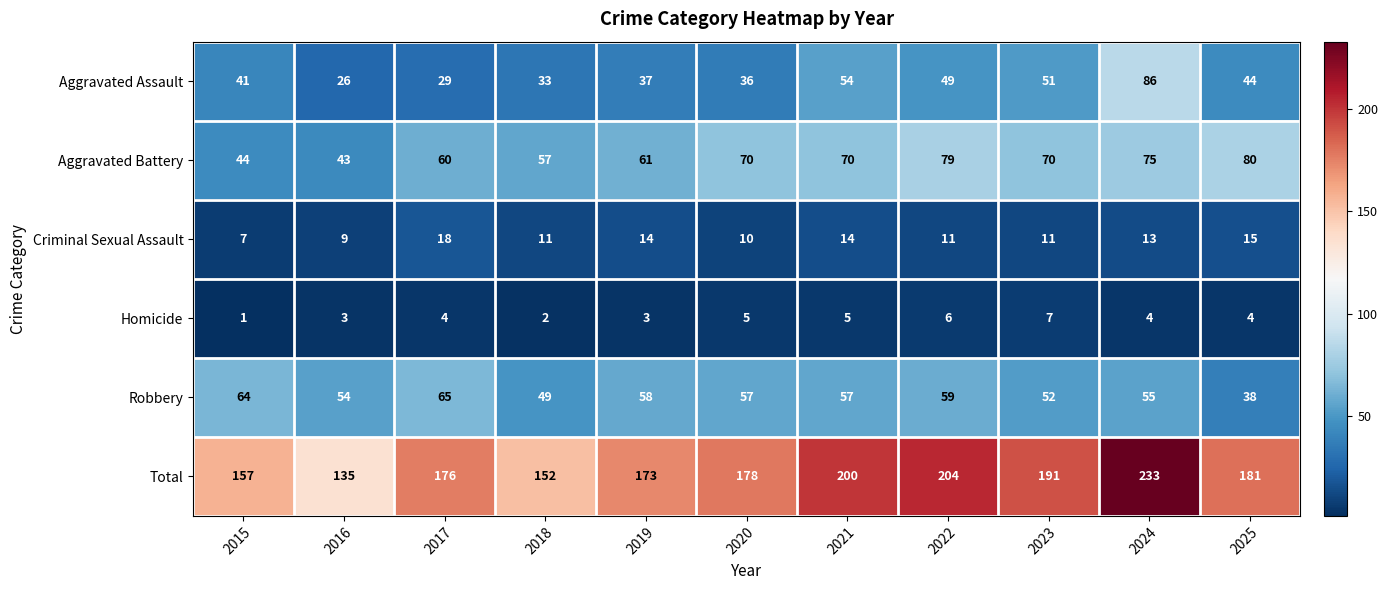

Is it true that Total equals 106 at 2022?

False